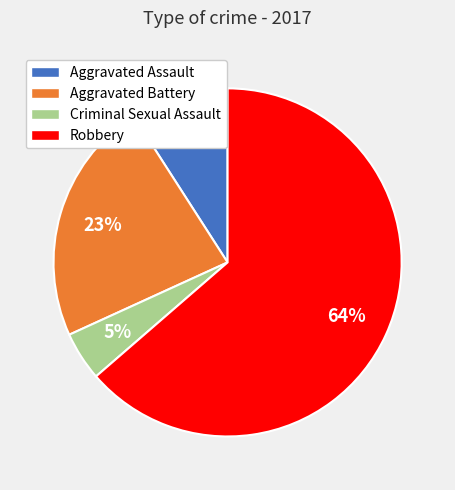

Do Robbery and Aggravated Battery together represent more than half of the pie?

Yes